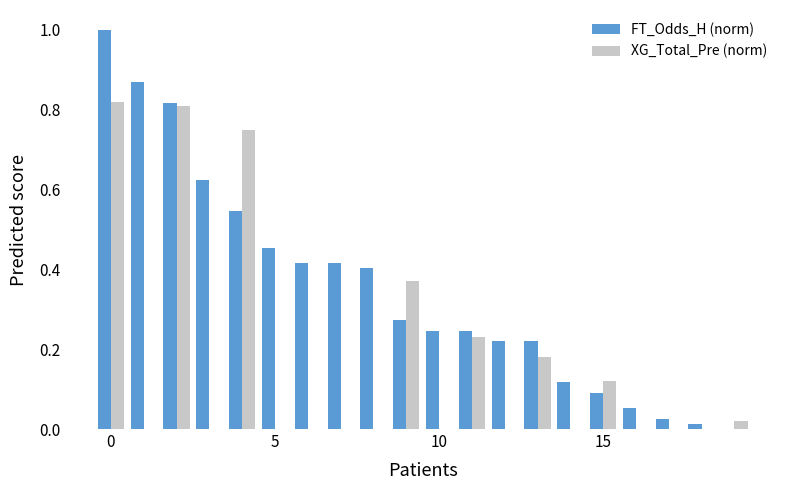

Which series has the largest total across all categories?

FT_Odds_H (norm)